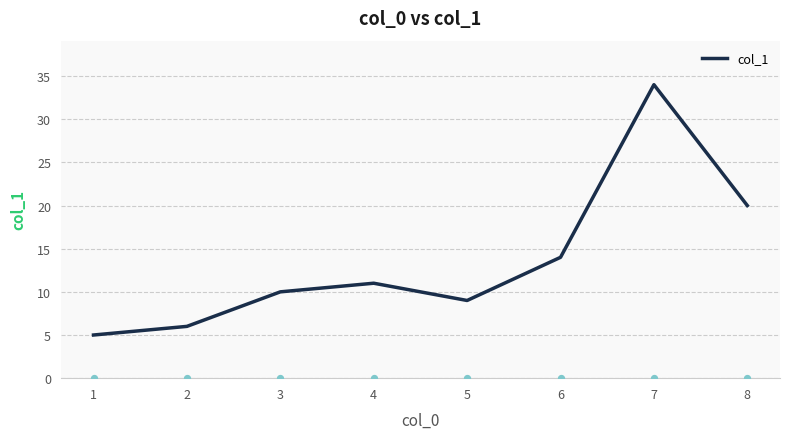

The col_1 series shows 7 at 1. True or false?

False